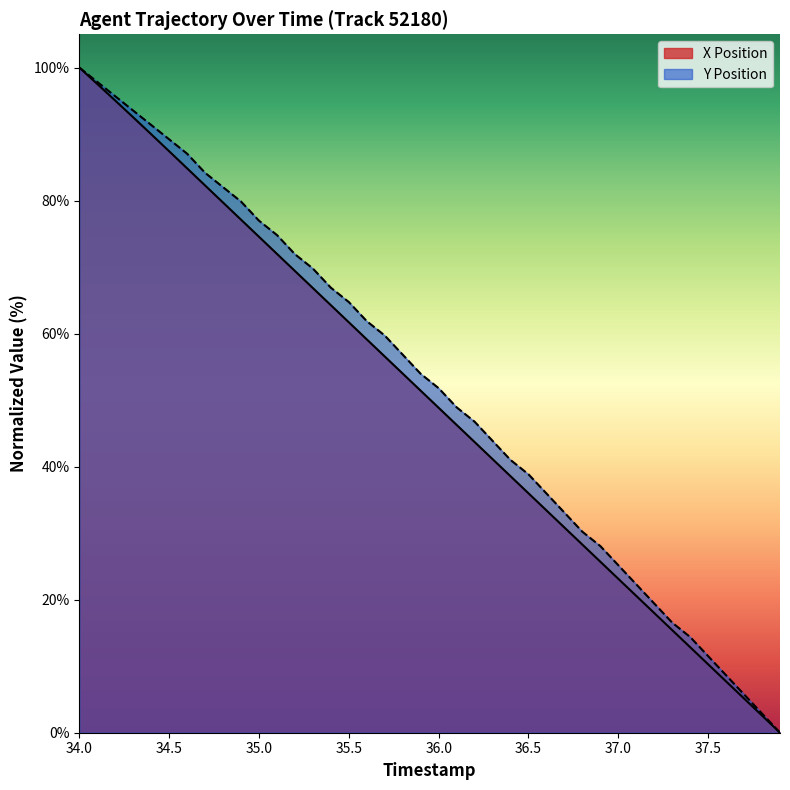

What is the difference between the maximum and minimum values in the X Position series?

100.0